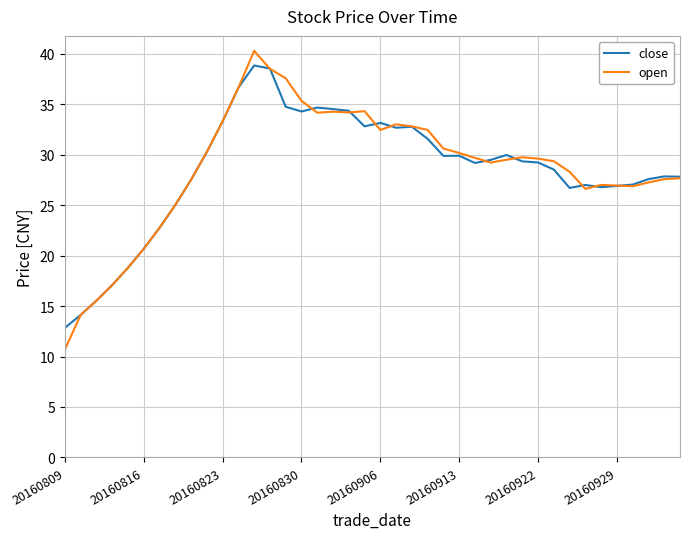

Which series has the widest spread of values?

open